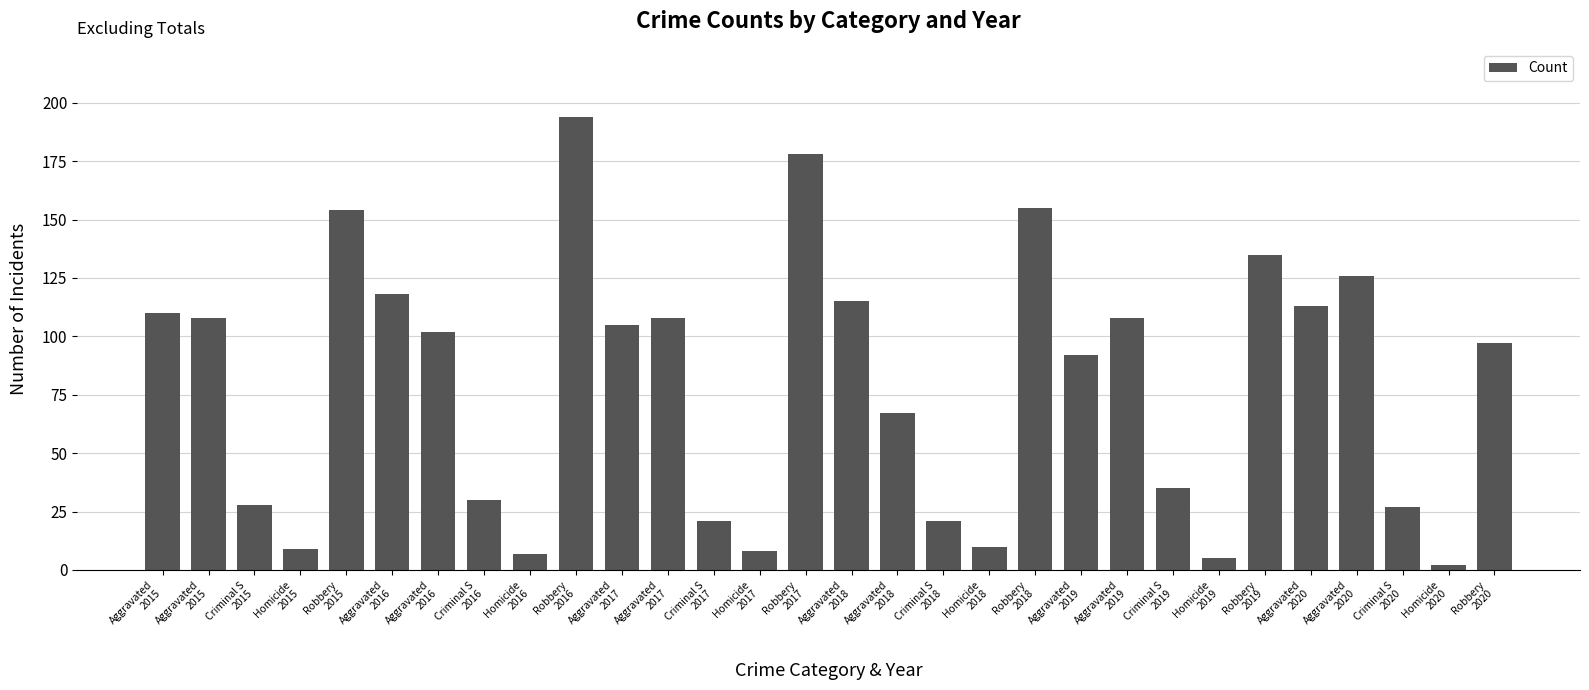

Are the bars grouped side by side (vs. stacked)?

No